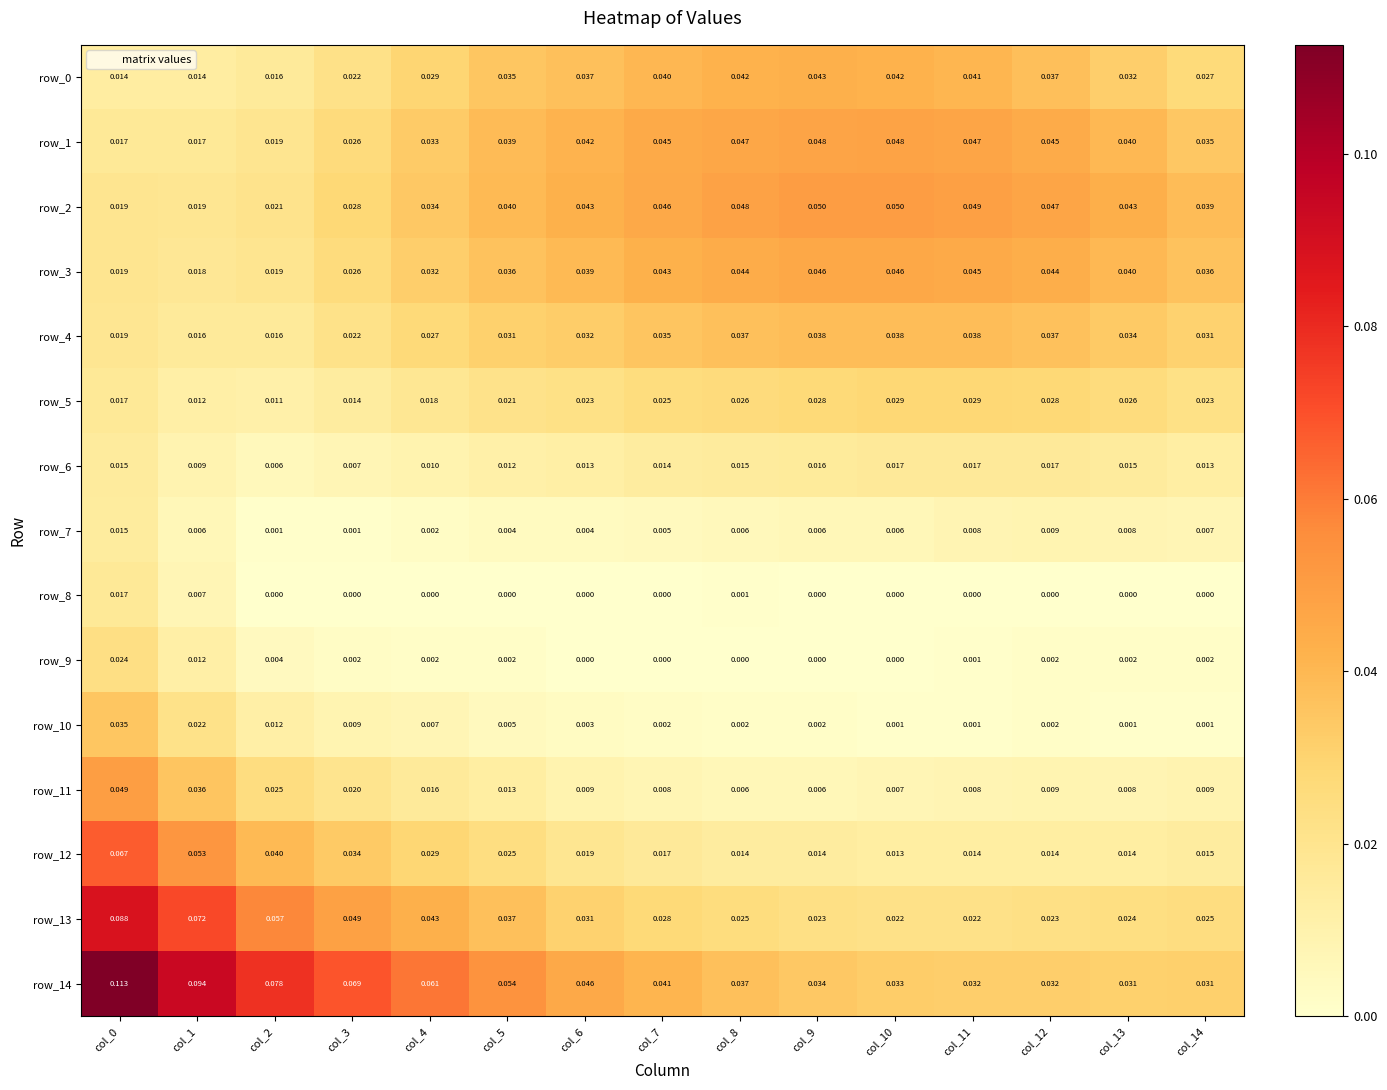

How many data points does each series have?

15